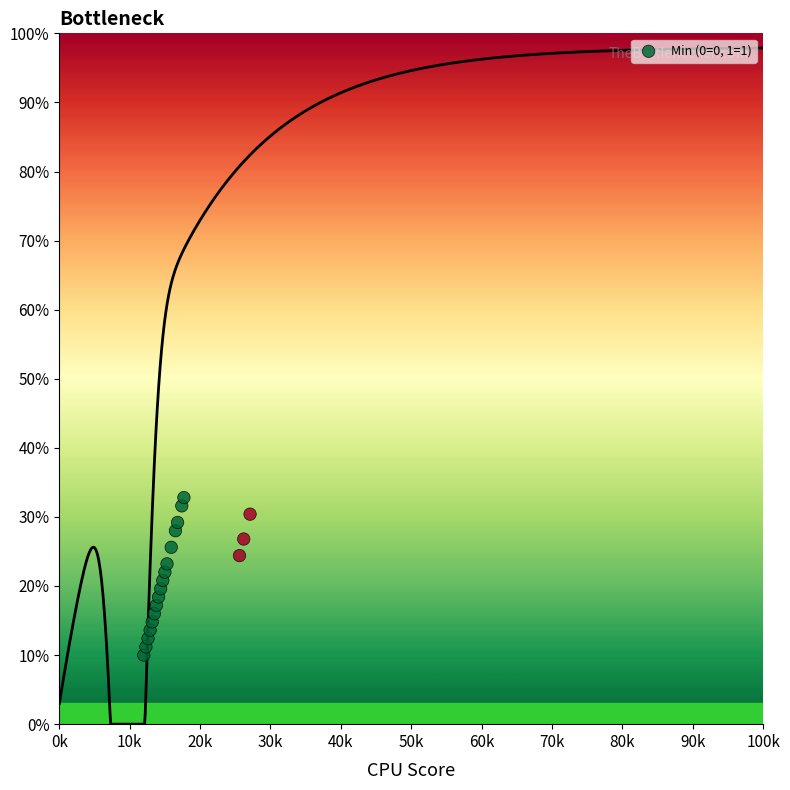

What is the range of Y values (max minus min)?

22.8